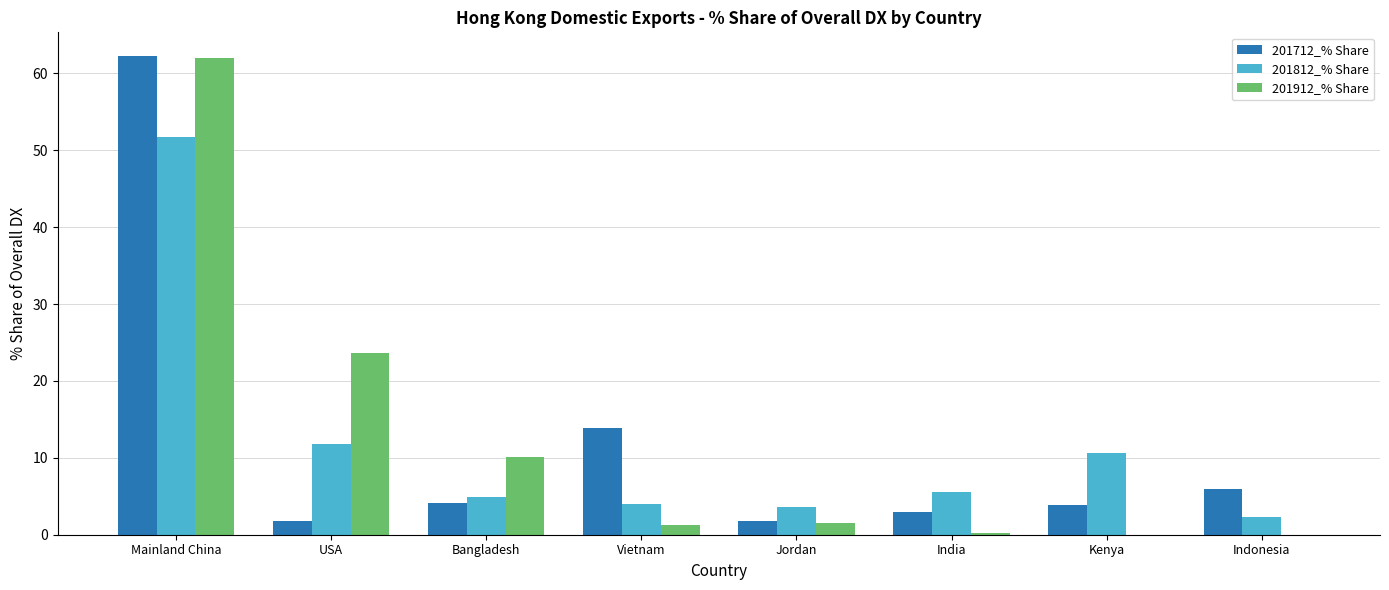

True or false: 201712_% Share has a value of 4.1 at Bangladesh.

True